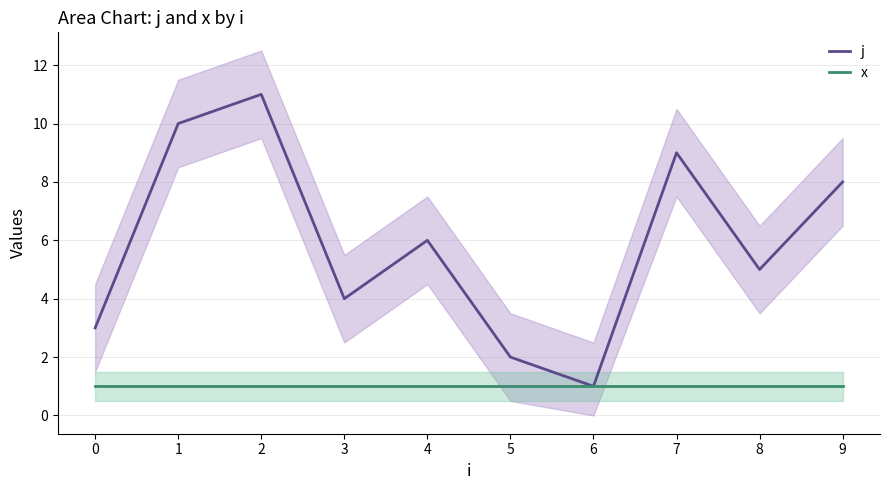

The j series shows 9 at 8. True or false?

False